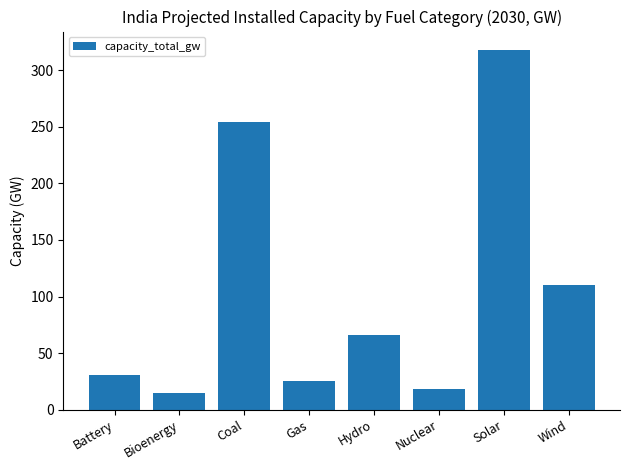

What position from the right is Wind?

1